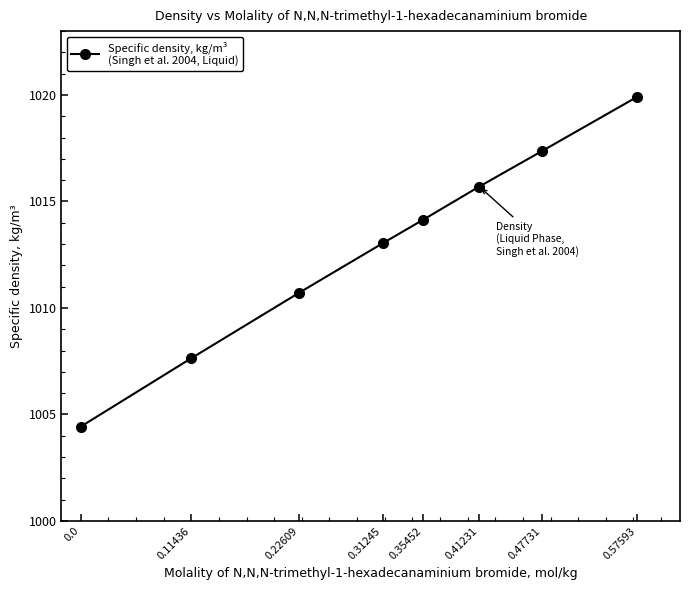

What is the difference between the values at 0.41231 and 0.47731?

1.7